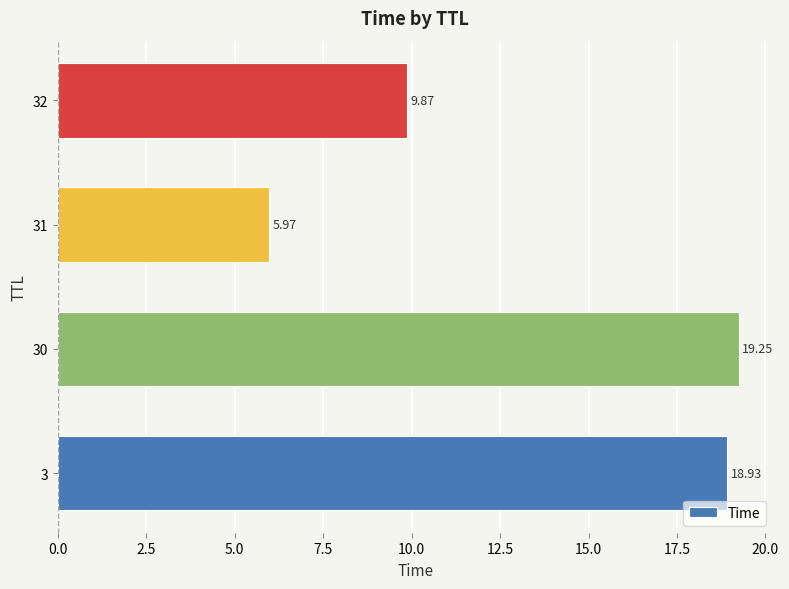

What is the difference between the second highest and minimum values?

13.0